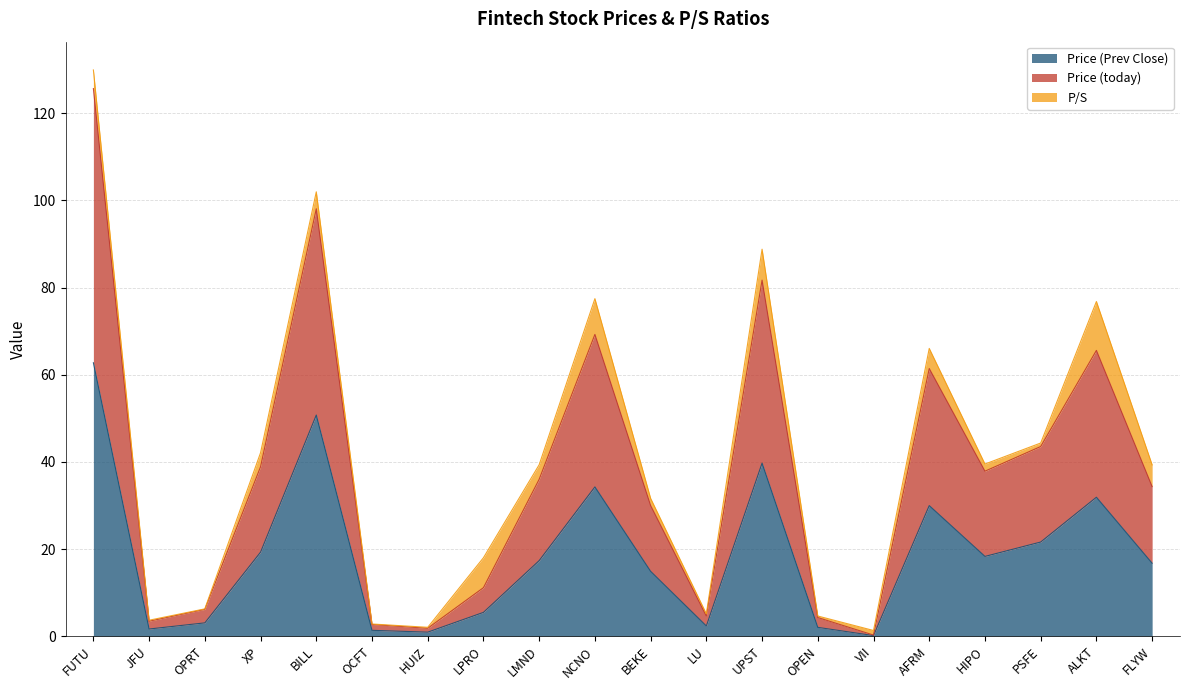

Where is the first local minimum for Price (today)?

JFU